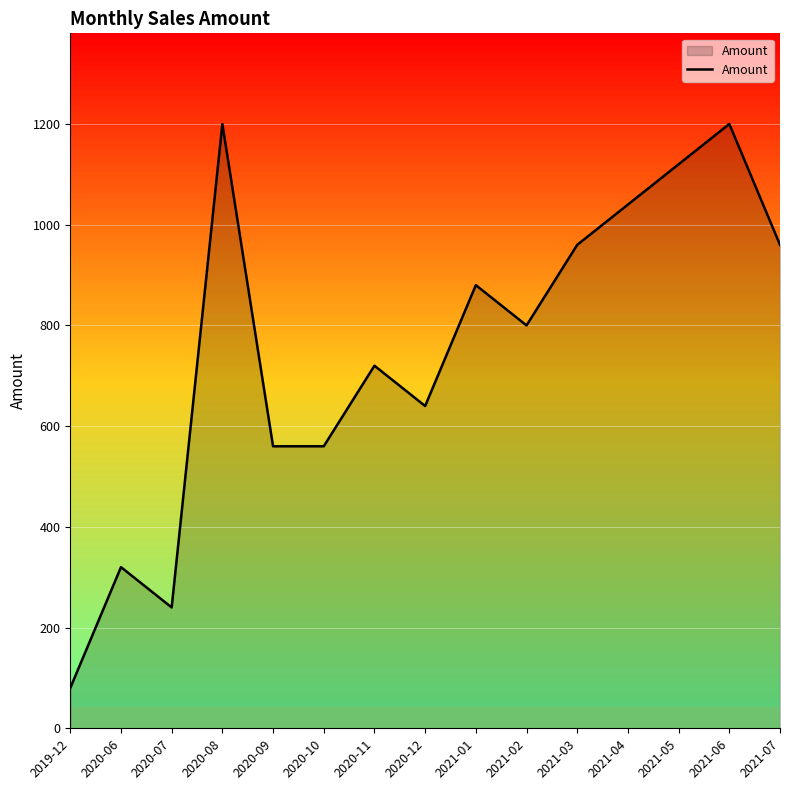

What value does the data have at 2021-03?

960